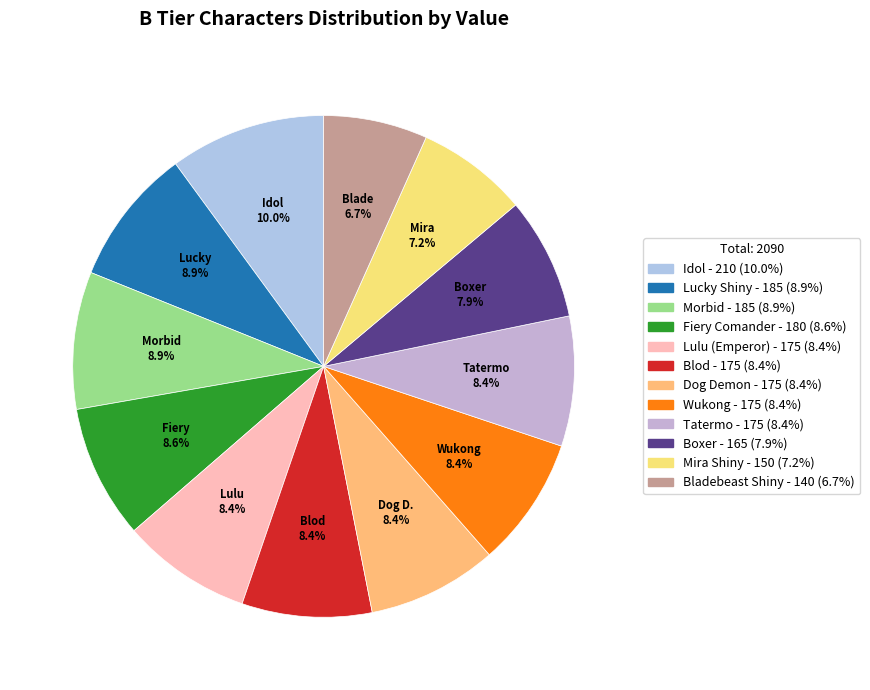

How many slices are in this pie chart?

12